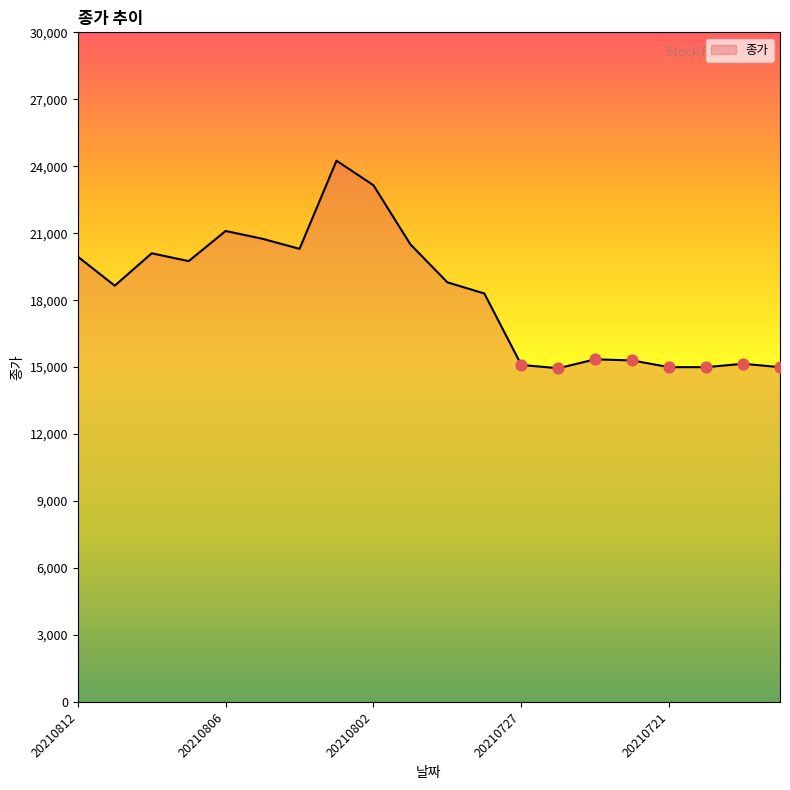

What is the ratio of the value at 20210803 to the value at 20210811?

1.3